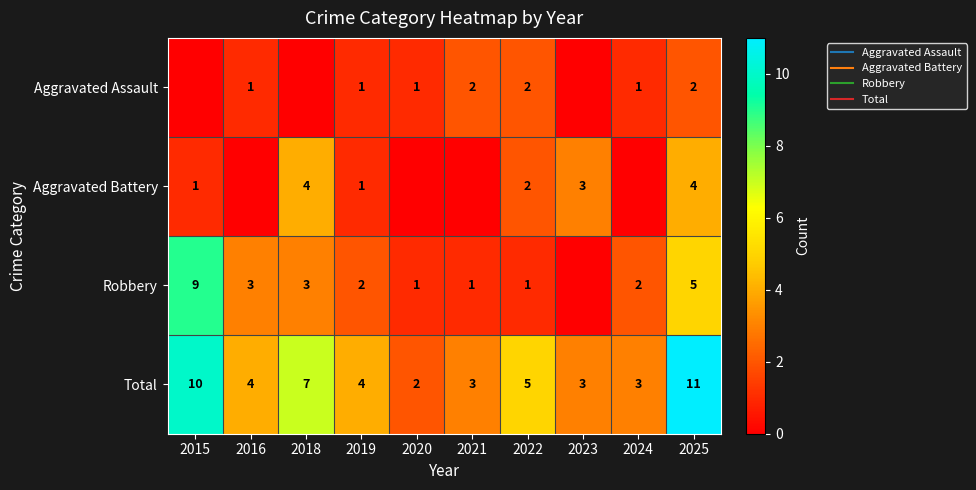

Is it true that Aggravated Battery equals 2 at 2021?

False